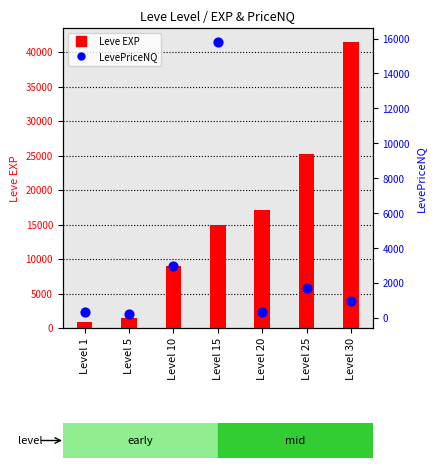

Which series contains the lowest Y value?

LevePriceNQ